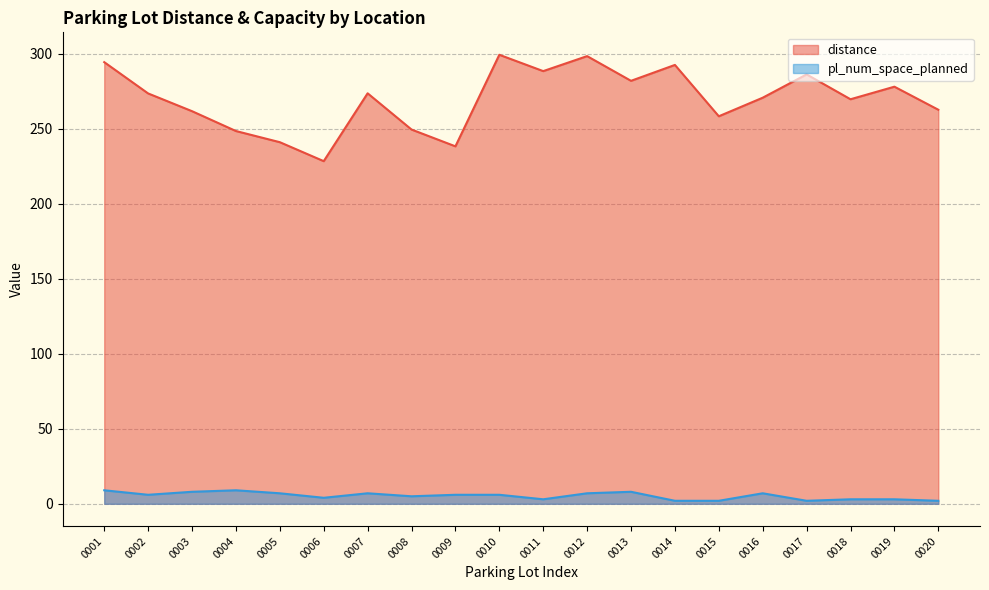

Which has a higher value, 0007 or 0002?

0007